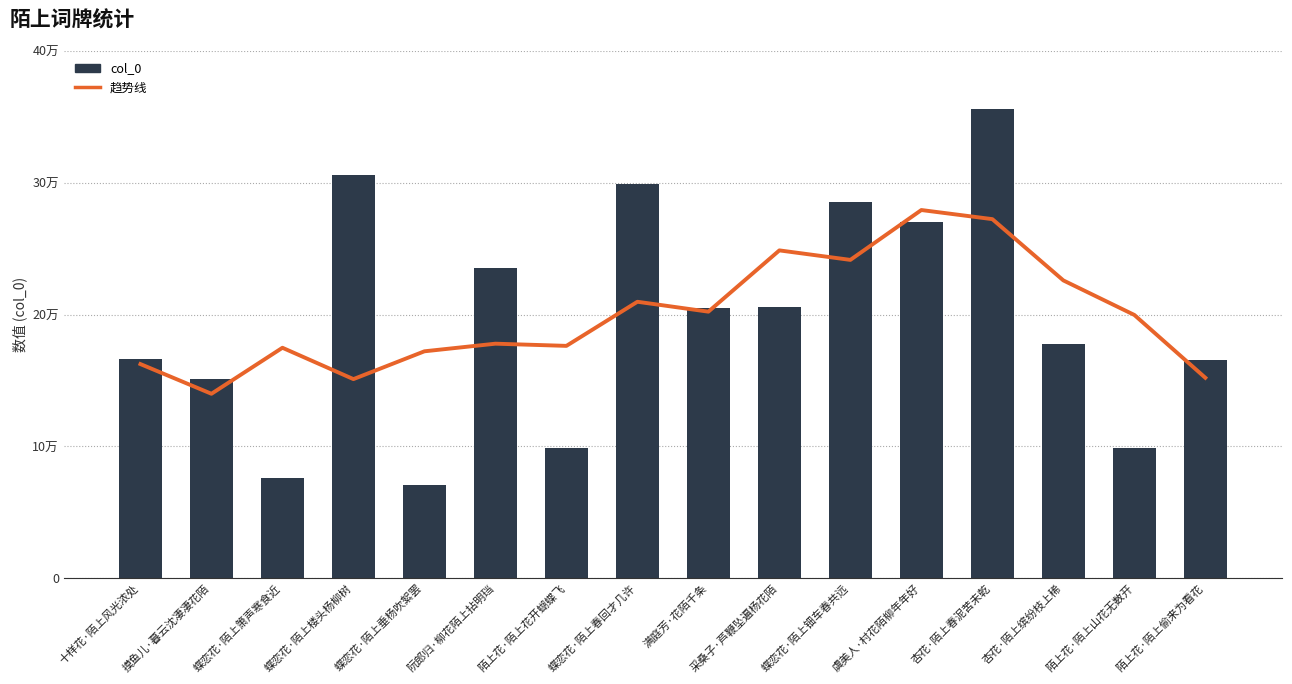

At which category is the sum across all series the highest?

杏花·陌上春泥苦未乾